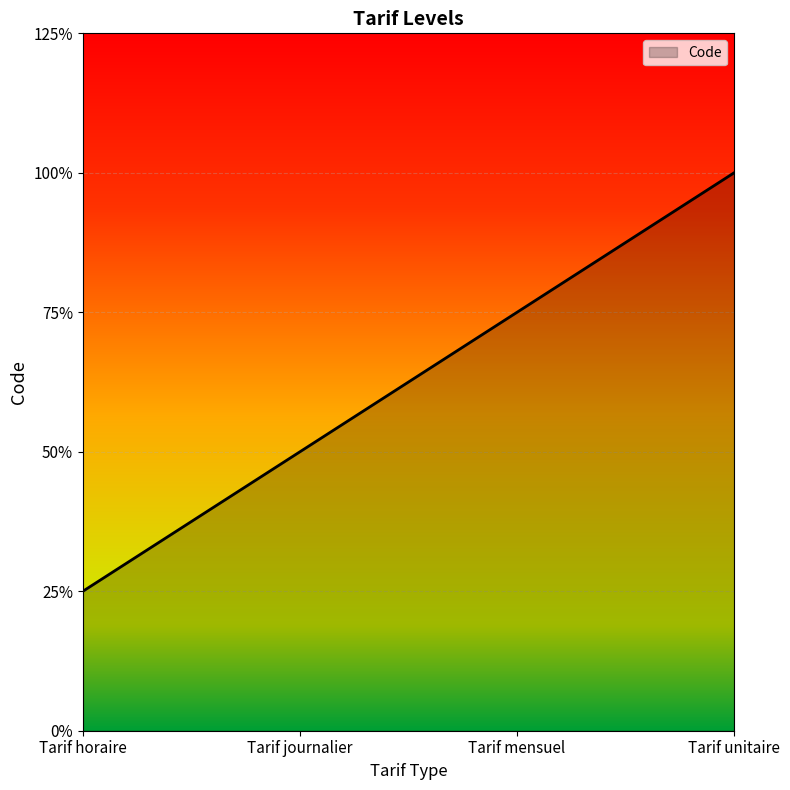

Reading right to left, transcribe all the data shown in this chart.

Tarif unitaire=4	Tarif mensuel=3	Tarif journalier=2	Tarif horaire=1